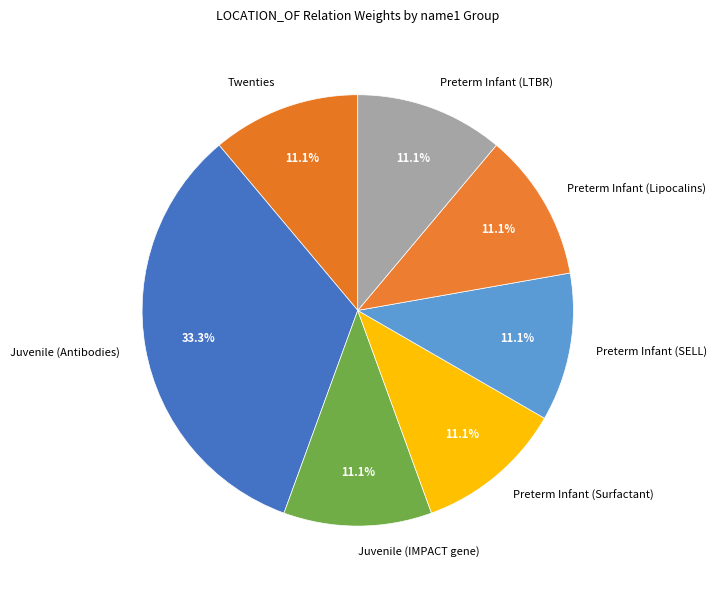

Count the number of slices in the pie.

7